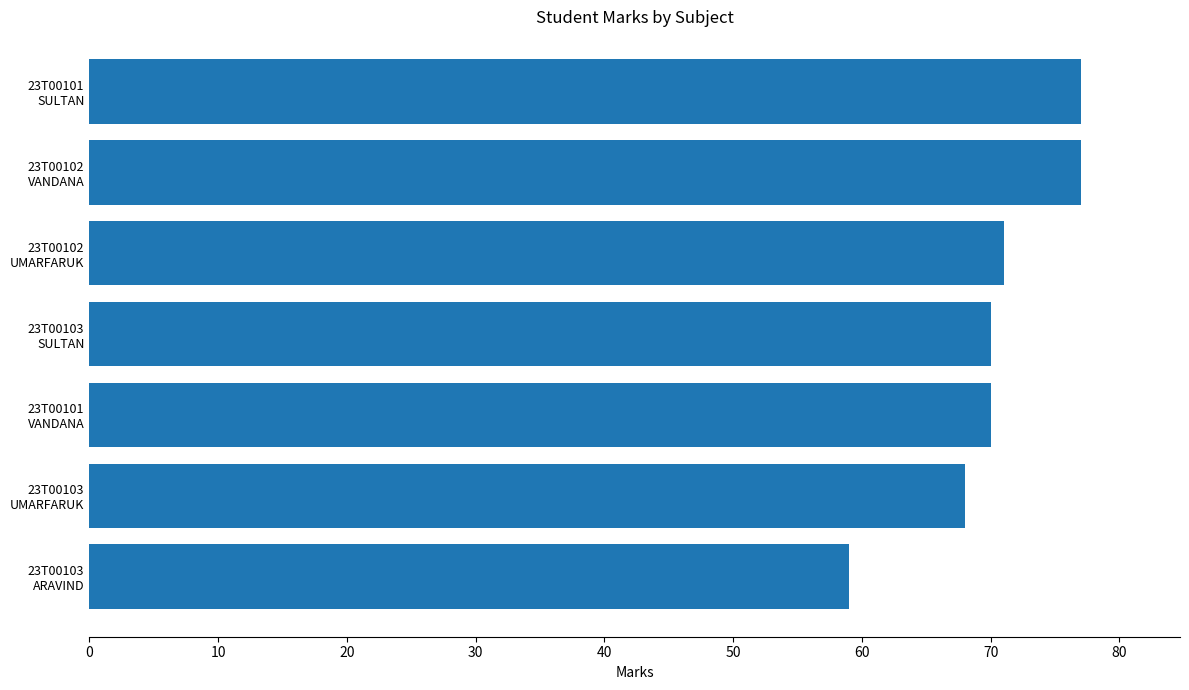

What is the maximum value shown in the chart?

77